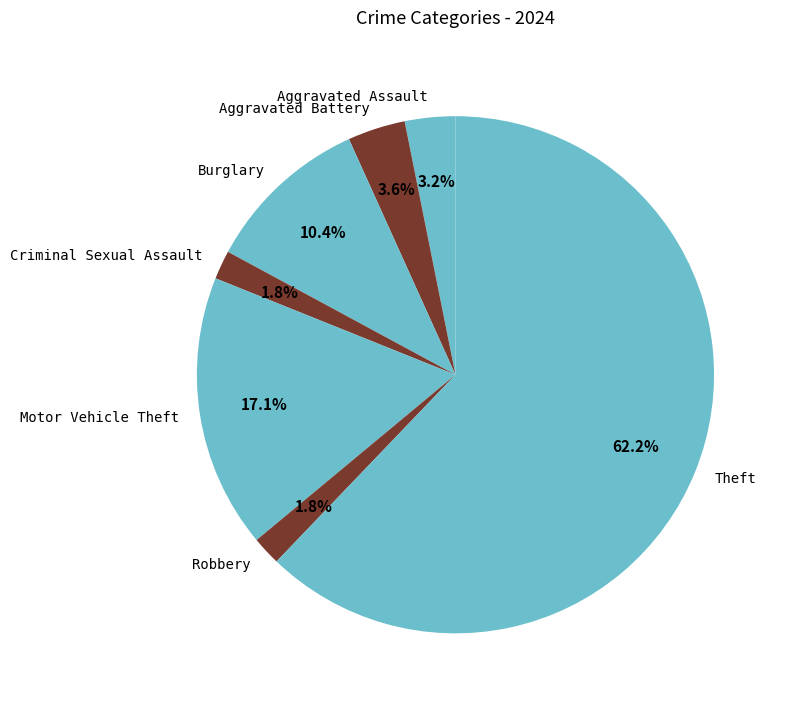

Which category accounts for the majority?

Theft